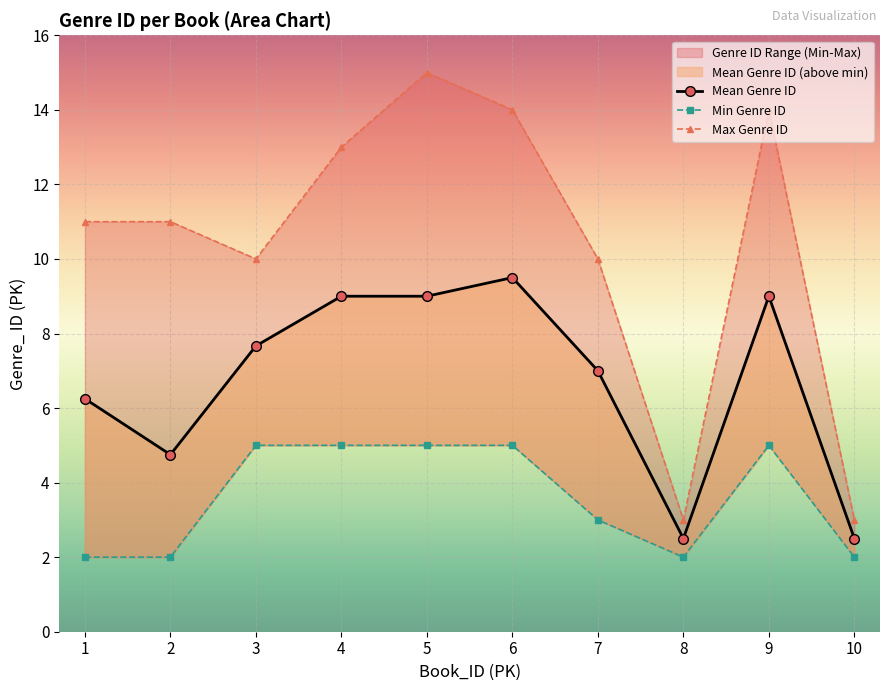

What is the minimum value shown in the chart?

2